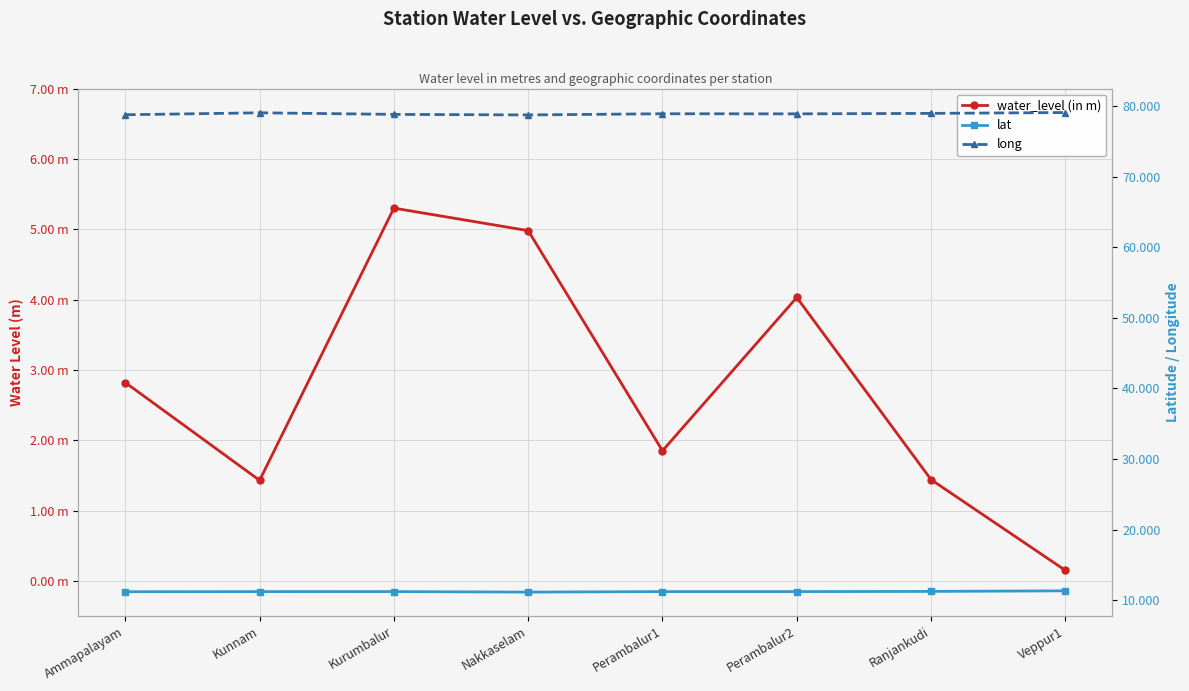

Where is the first local maximum for long?

Kunnam